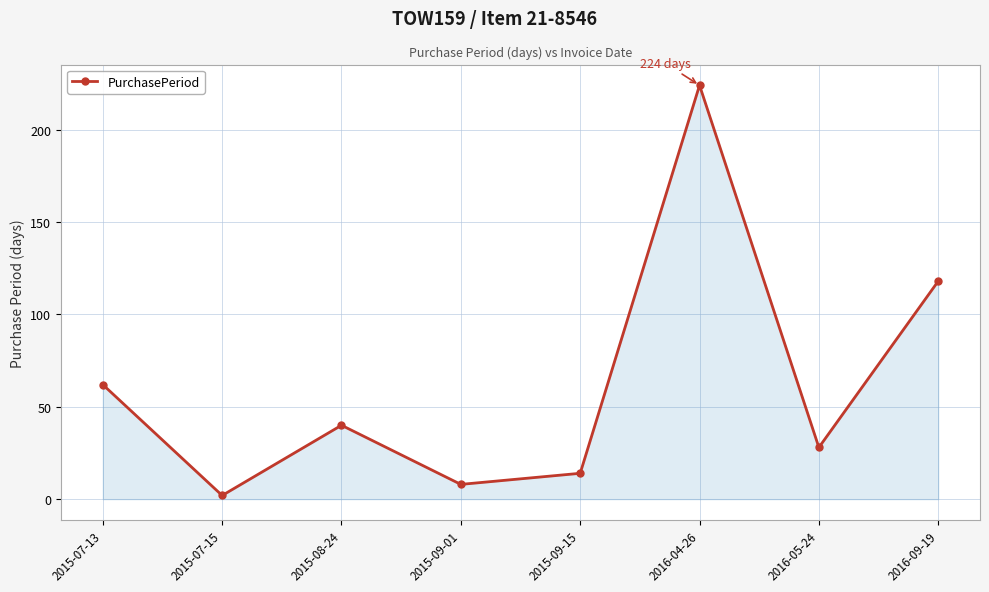

At which category does the data reach its first local valley?

2015-07-15